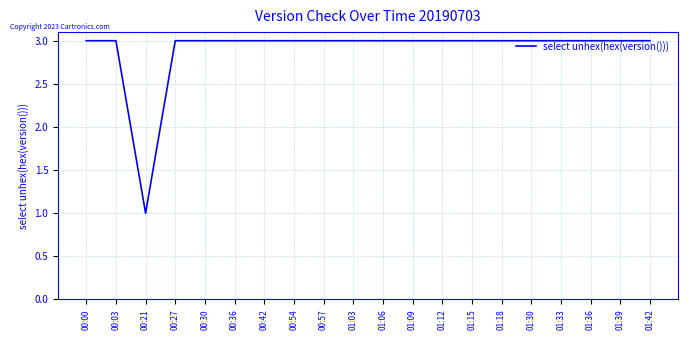

What is the sum of the values at 00:36 and 01:12?

6